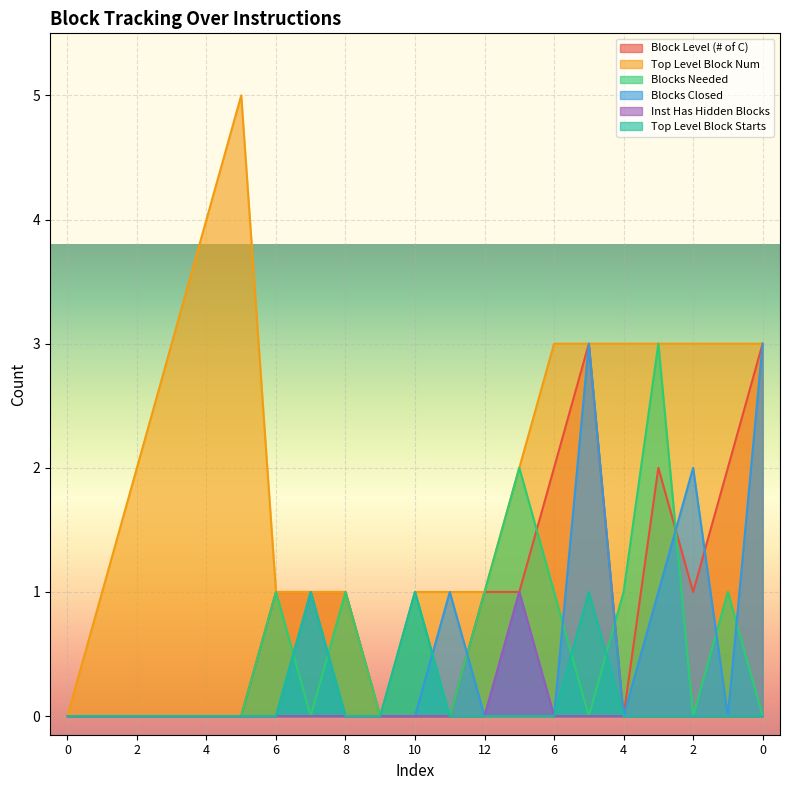

How many interior local peaks does the Inst Has Hidden Blocks series have?

1